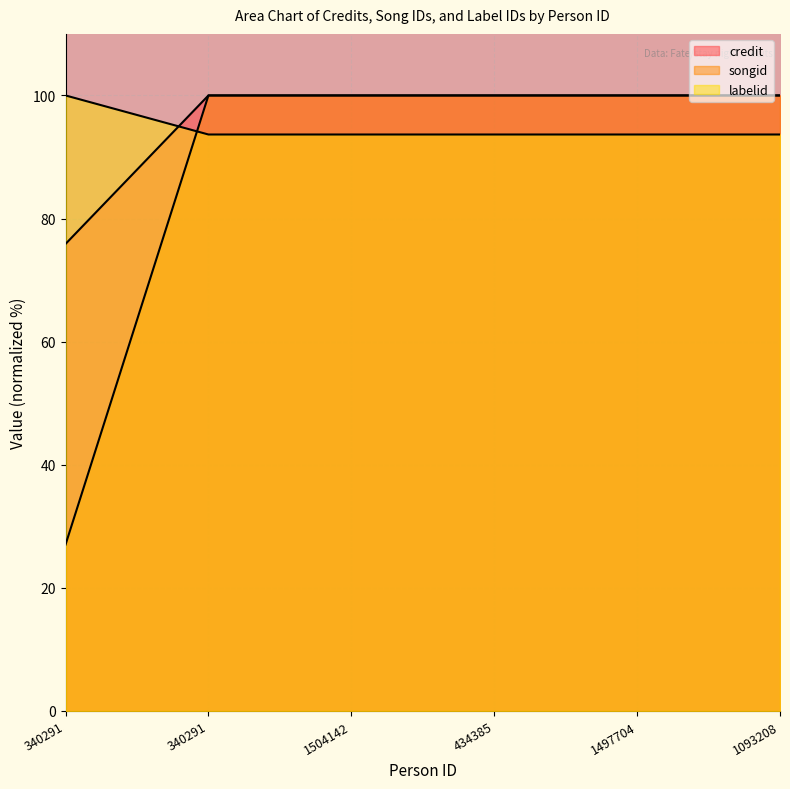

How many intersections are there between credit and songid?

1